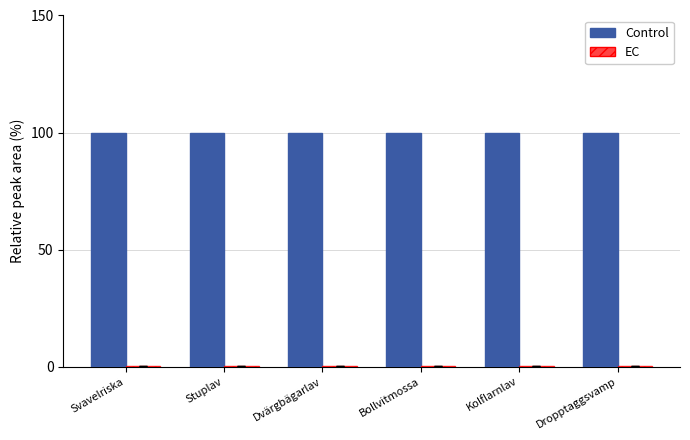

Which series has the largest total across all categories?

Control